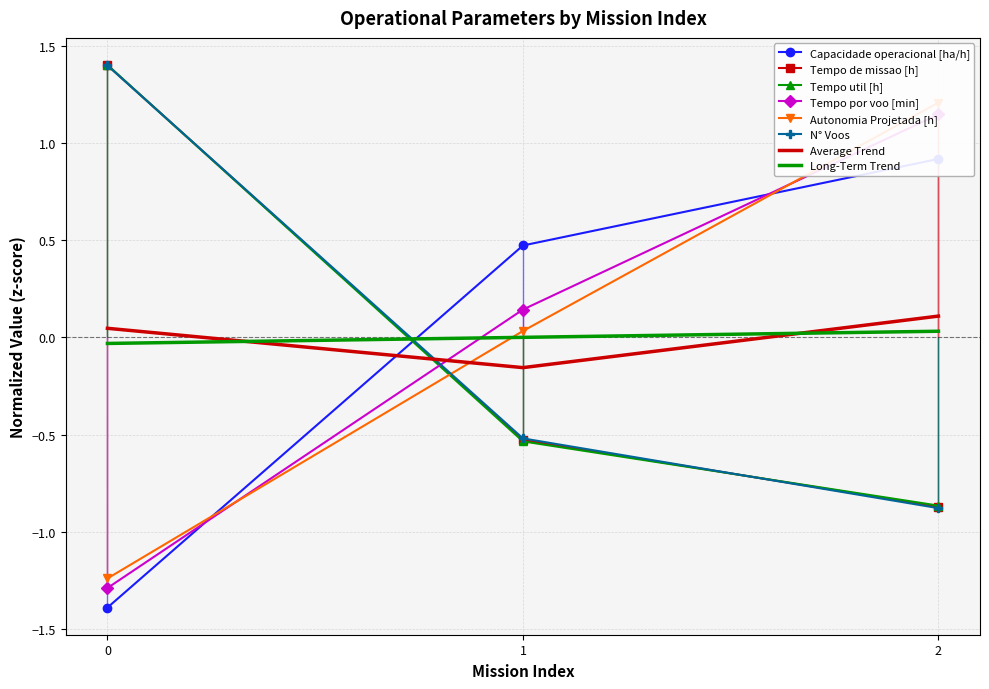

Which series has the largest total across all categories?

Tempo util [h]